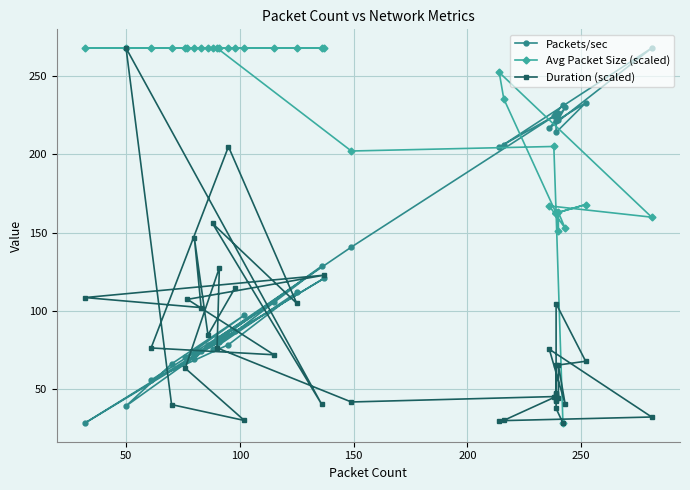

List the series in order of their peak value, lowest first.

Packets/sec, Avg Packet Size (scaled), Duration (scaled)